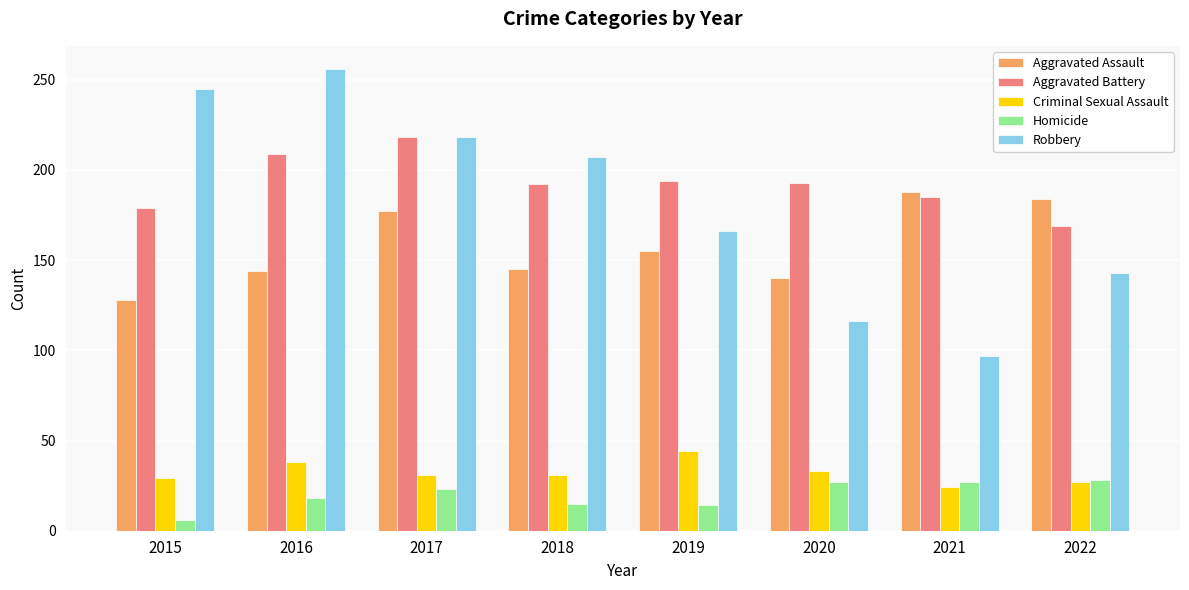

What is the smallest value displayed?

6